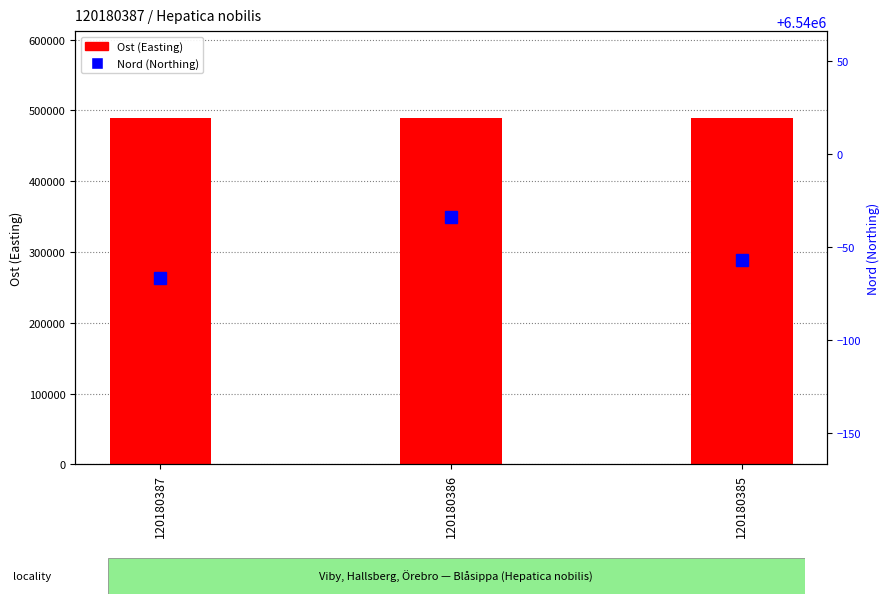

Reading left to right, list all the values displayed in this chart.

Ost (Easting): 489624	489643	489680
Nord (Northing): 6539933	6539966	6539943